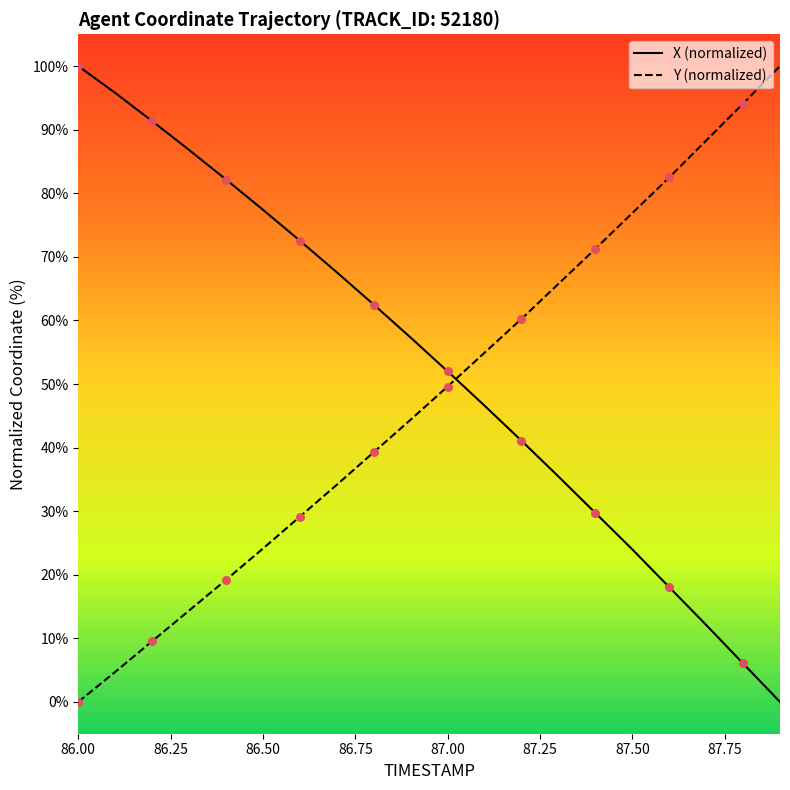

Which series contains the lowest Y value?

X